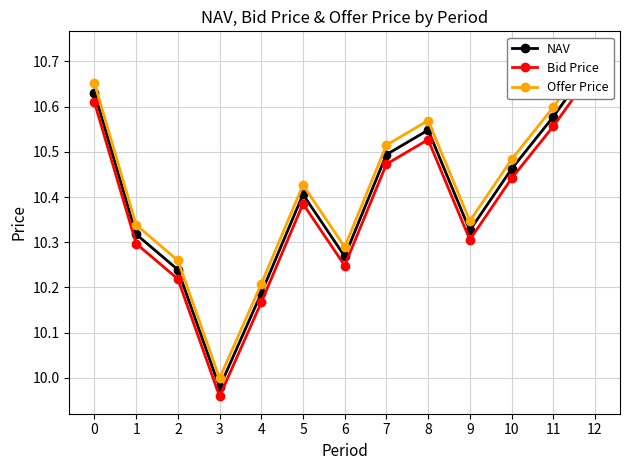

What is the value of the Offer Price point at the 7th from the left?

10.3